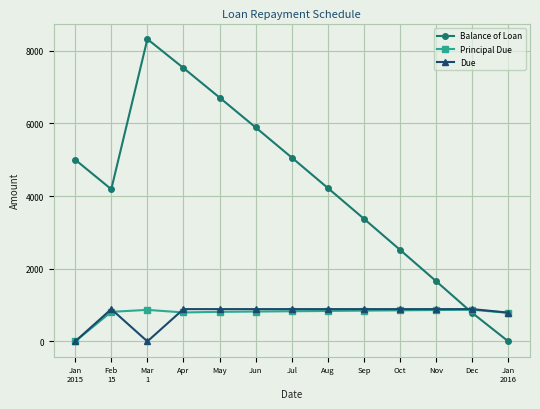

What is the greatest value displayed?

8319.0